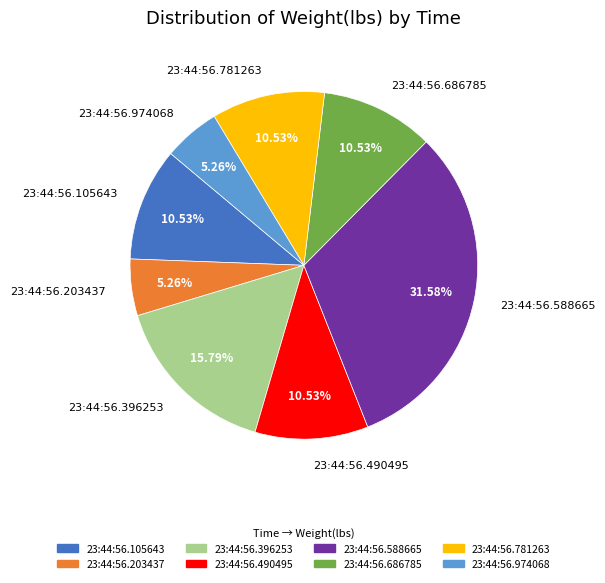

What portion of the pie excludes 23:44:56.686785?

89.5%